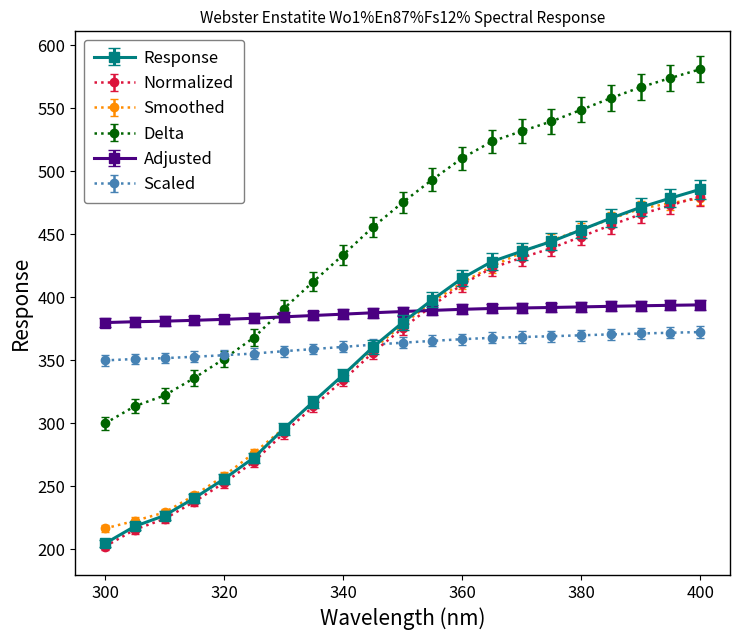

Which series has the largest total across all categories?

Delta